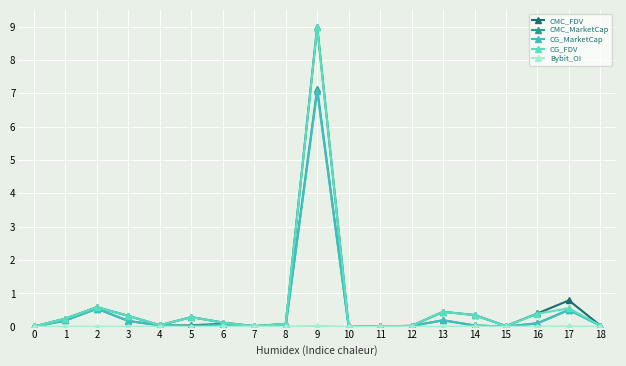

Is it true that CG_FDV equals 0.0 at 7?

True